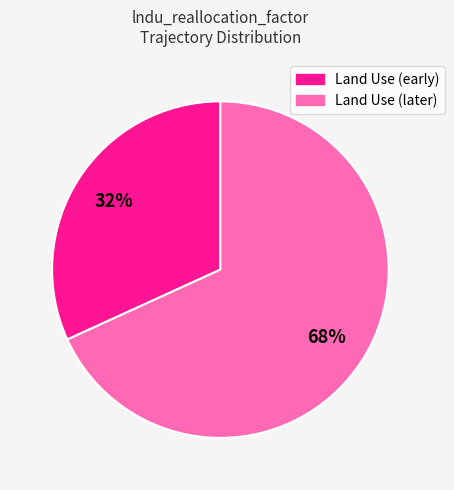

To the nearest percent, what is the difference between the largest and smallest slice percentages?

36%